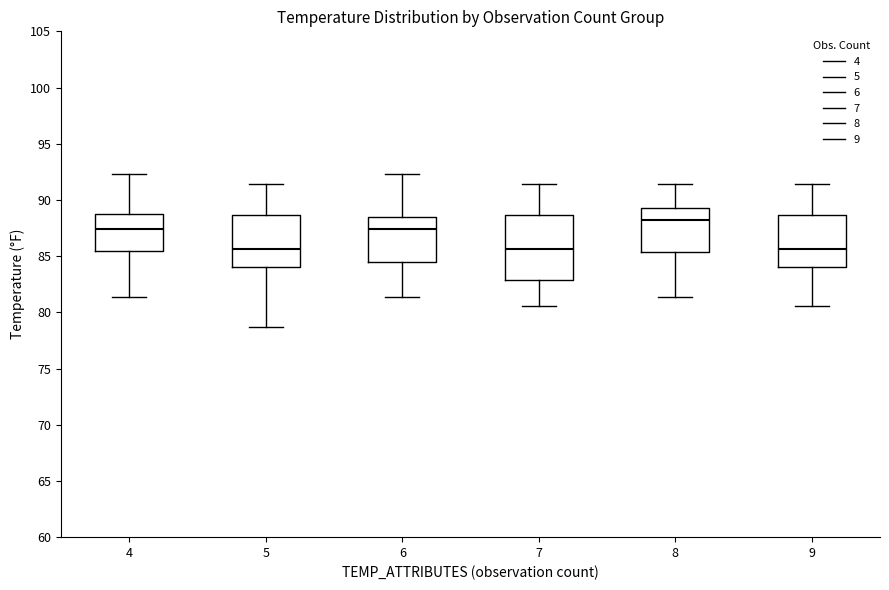

Reading left to right, read every box against the y-axis: the position of its median line, the range the box covers, and the ends of its whiskers. The values are not printed on the chart, so give them approximately, as read against the axis.

4: median 87.5, box 85.5 to 89.0, whiskers 81.5 to 92.5
5: median 85.5, box 84.0 to 88.5, whiskers 78.5 to 91.5
6: median 87.5, box 84.5 to 88.5, whiskers 81.5 to 92.5
7: median 85.5, box 83.0 to 88.5, whiskers 80.5 to 91.5
8: median 88.0, box 85.5 to 89.5, whiskers 81.5 to 91.5
9: median 85.5, box 84.0 to 88.5, whiskers 80.5 to 91.5